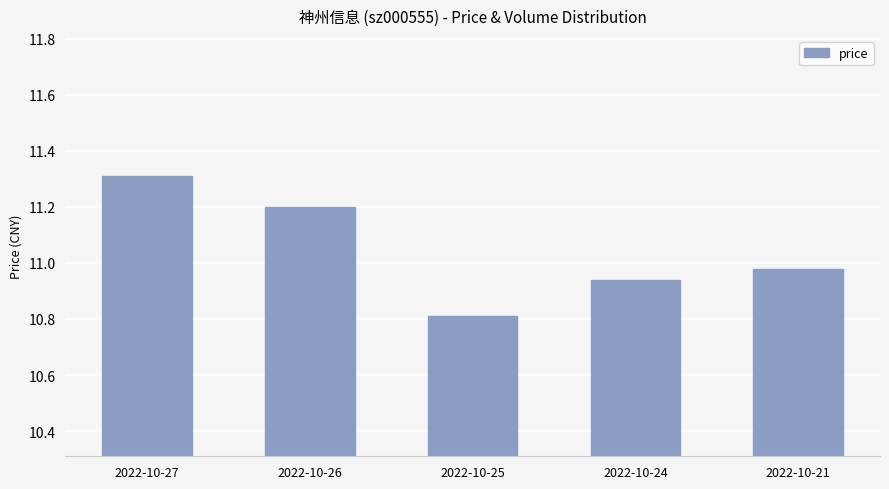

Are the bars grouped side by side (vs. stacked)?

No